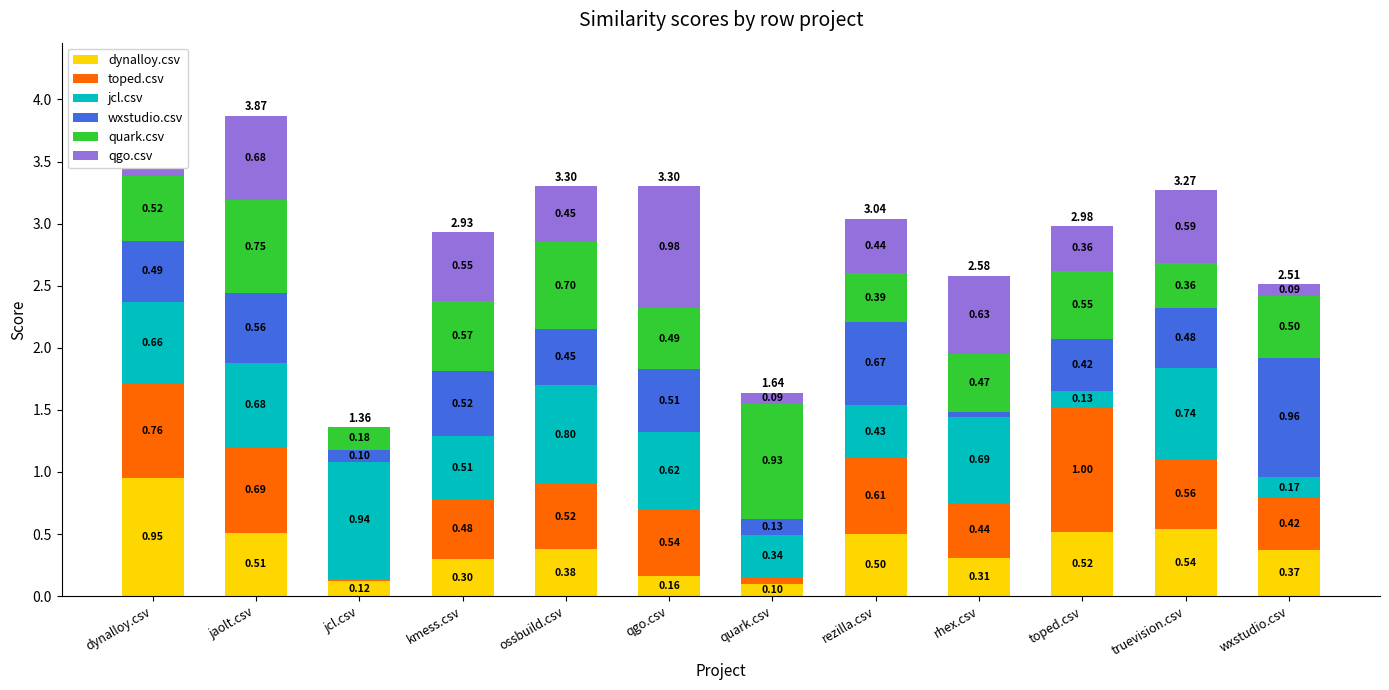

At which label is dynalloy.csv closest to 0?

quark.csv